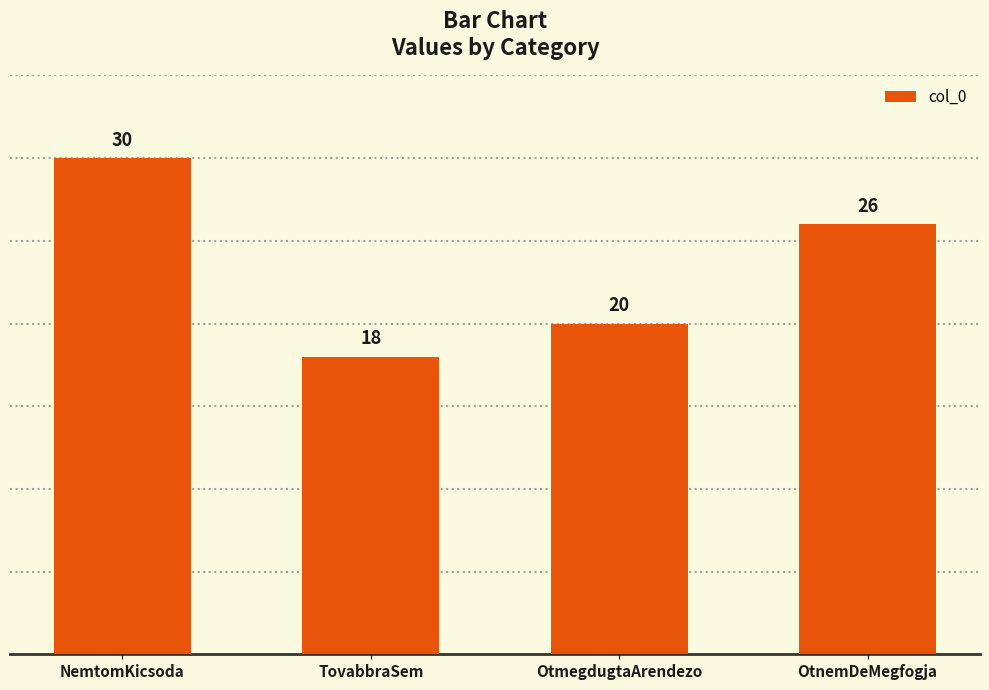

Rank the categories by value from lowest to highest.

TovabbraSem, OtmegdugtaArendezo, OtnemDeMegfogja, NemtomKicsoda